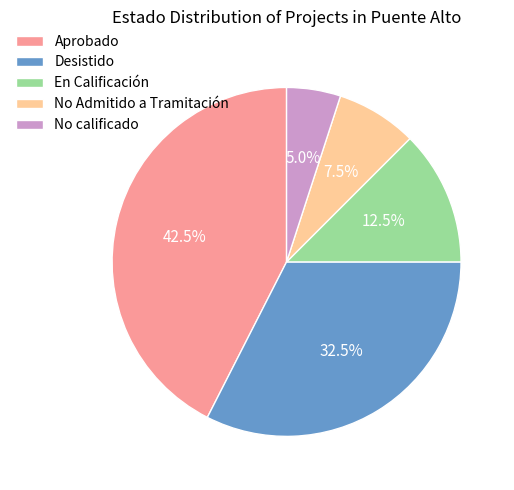

Between Desistido and No calificado, which is larger?

Desistido